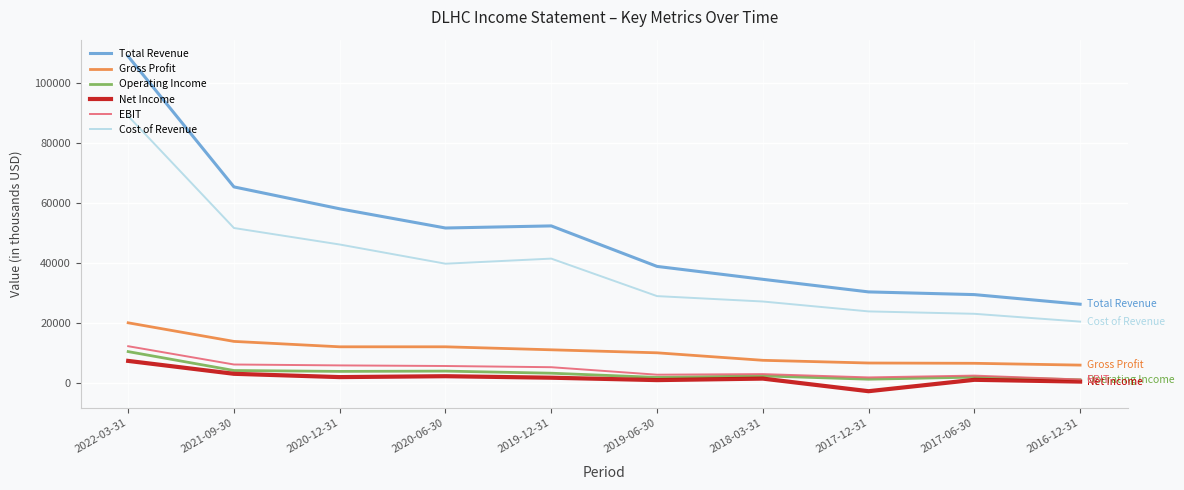

At which label is Total Revenue closest to 67400?

2021-09-30